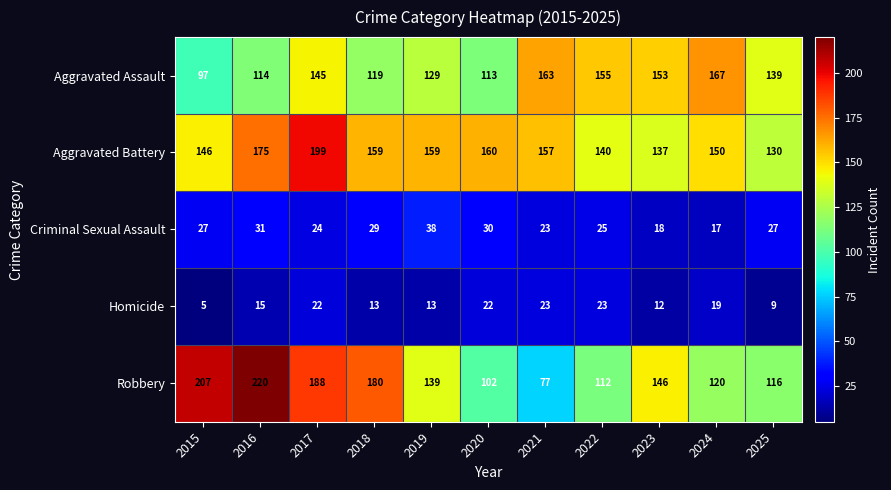

Count the number of data series in this chart.

5